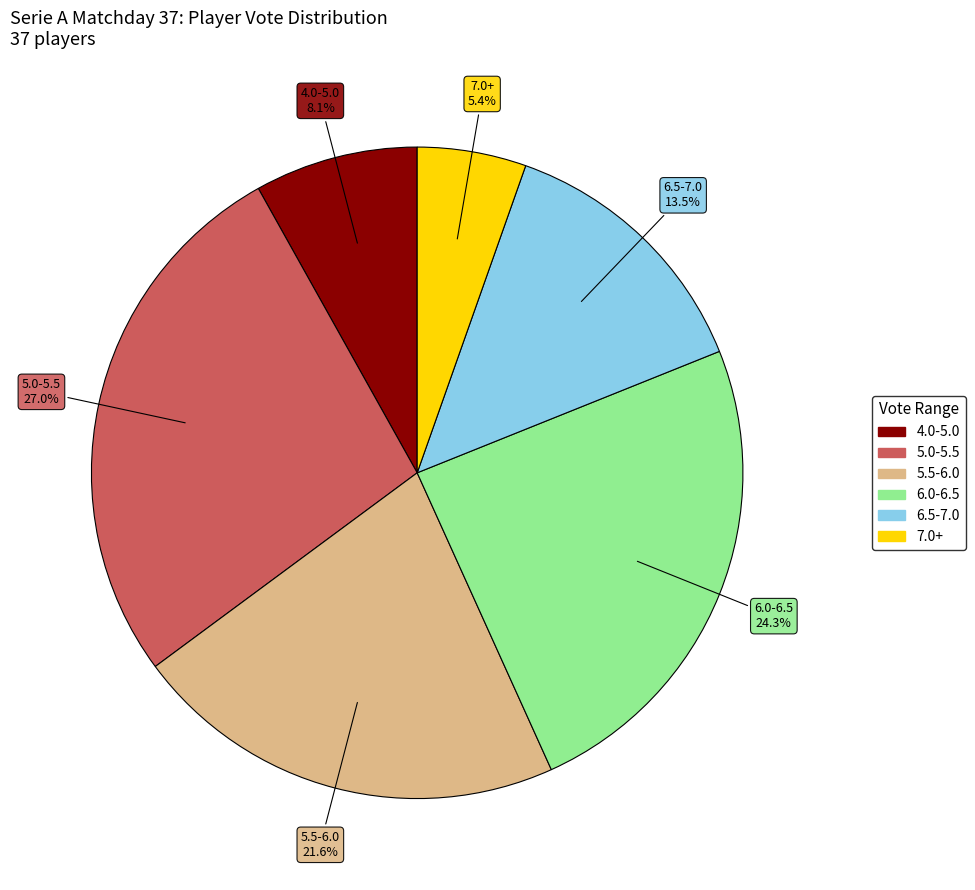

Does any single category account for the majority?

No